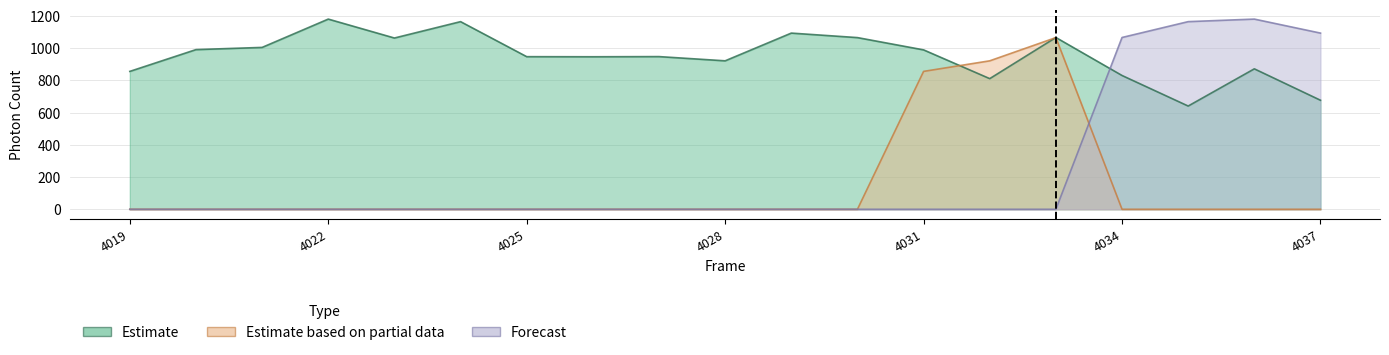

How many distinct data groups are displayed?

3